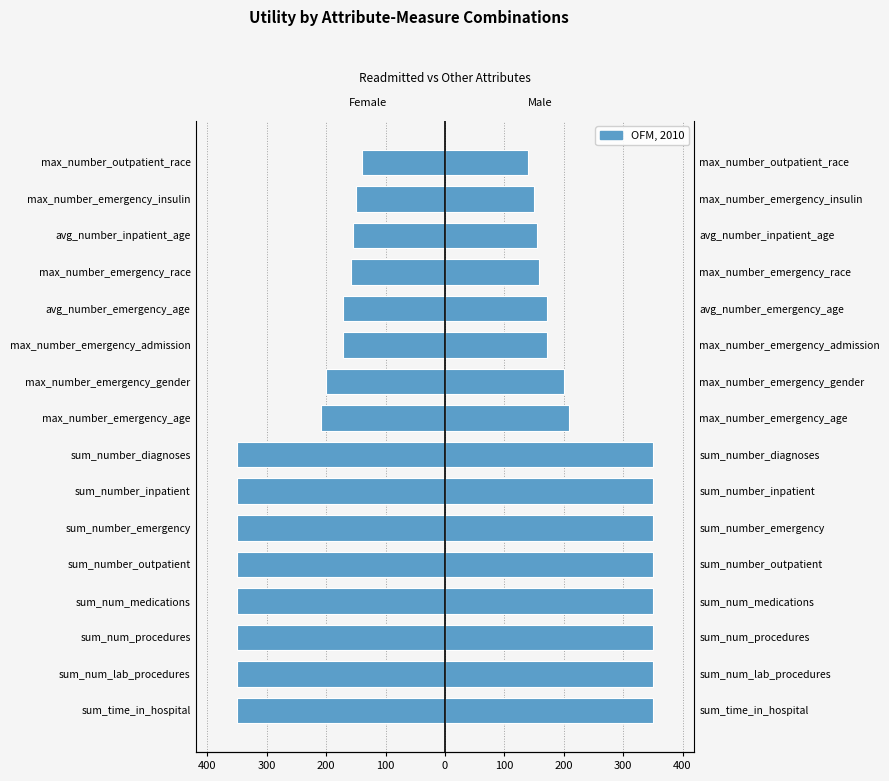

True or false: Male has a value of 155.1 at avg_number_inpatient_age.

True